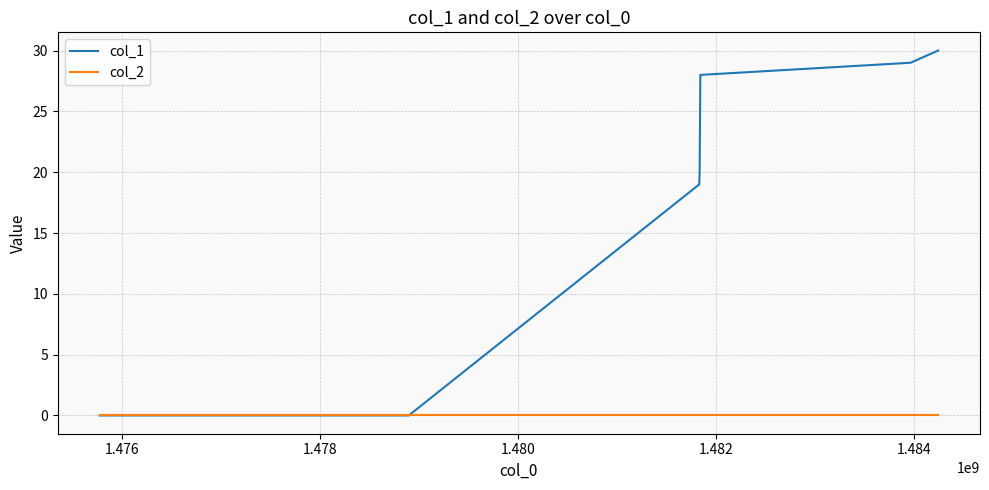

List the series in order of their peak value, lowest first.

col_2, col_1